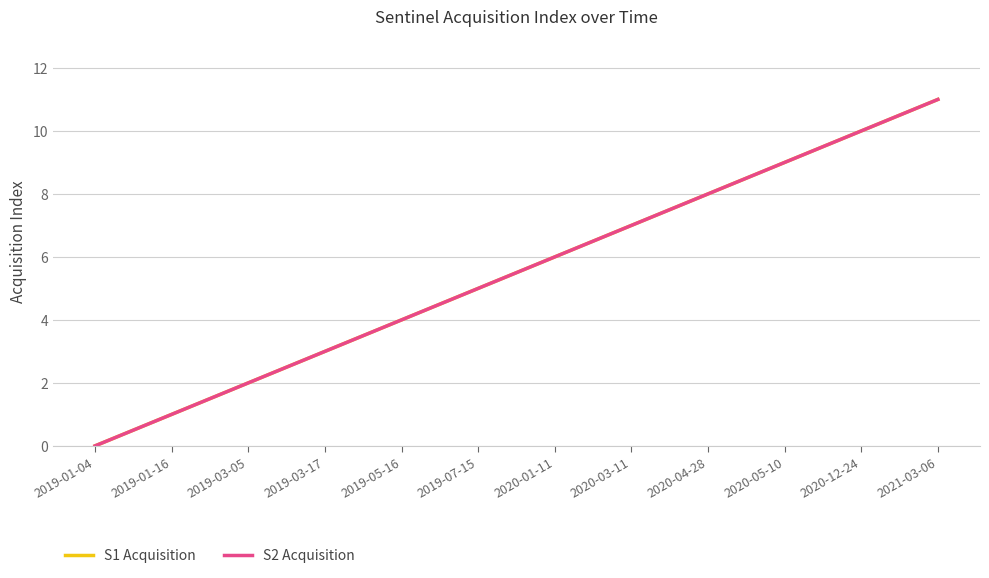

Is this an area chart (filled region under the line)?

No